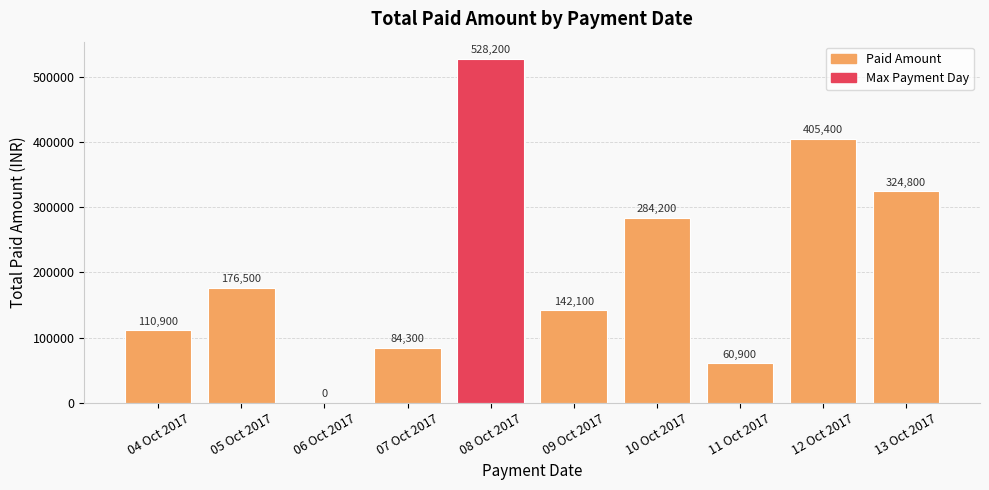

The value at 11 Oct 2017 is 60900. True or false?

True